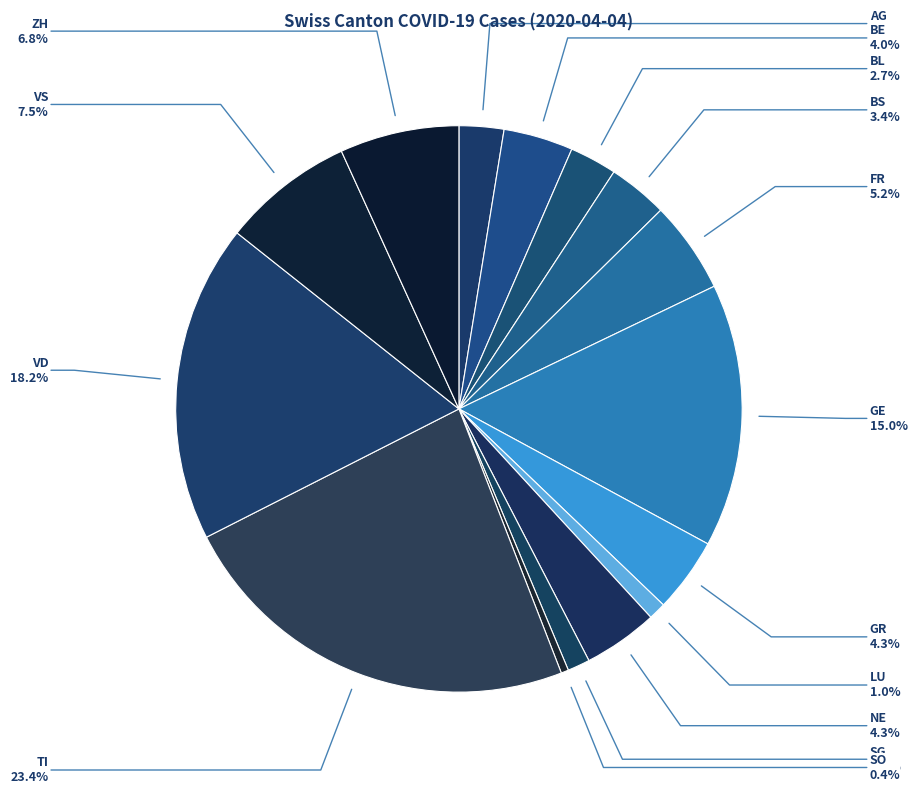

Between SO and ZH, which is larger?

ZH